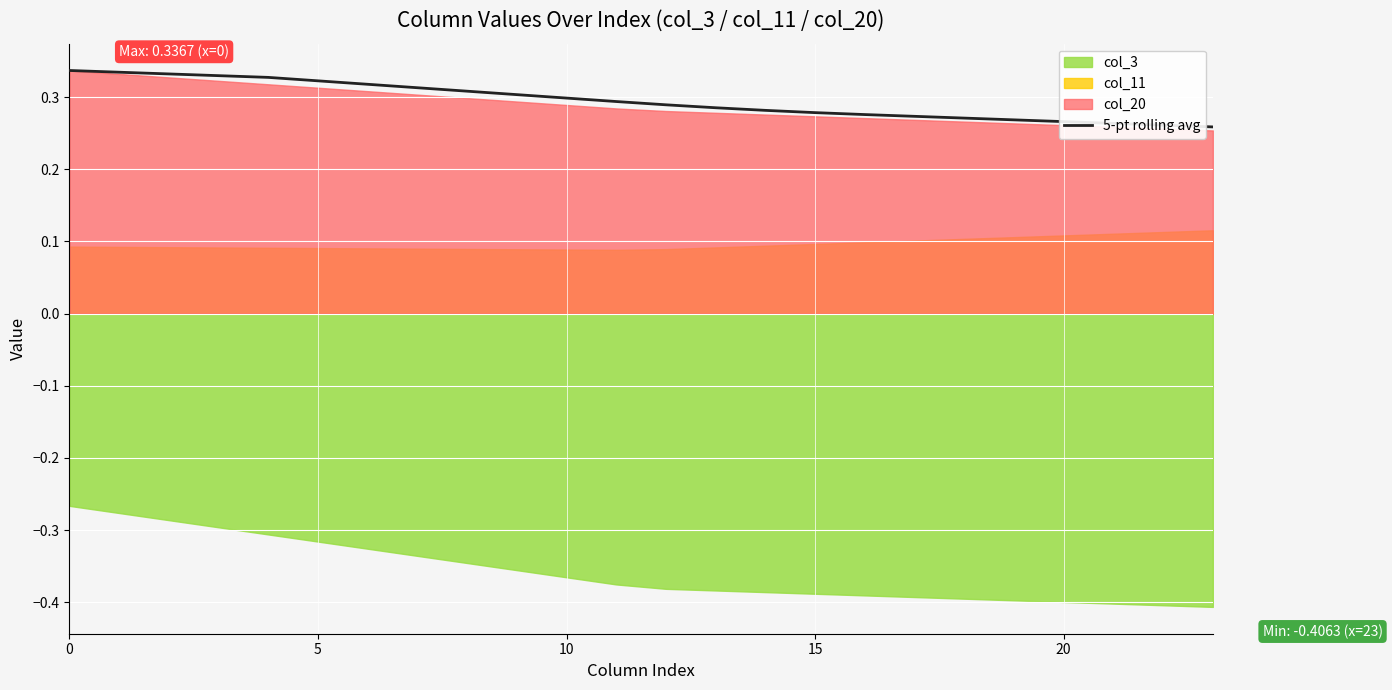

True or false: 5-pt rolling avg has a value of 0.6 at 0.

False